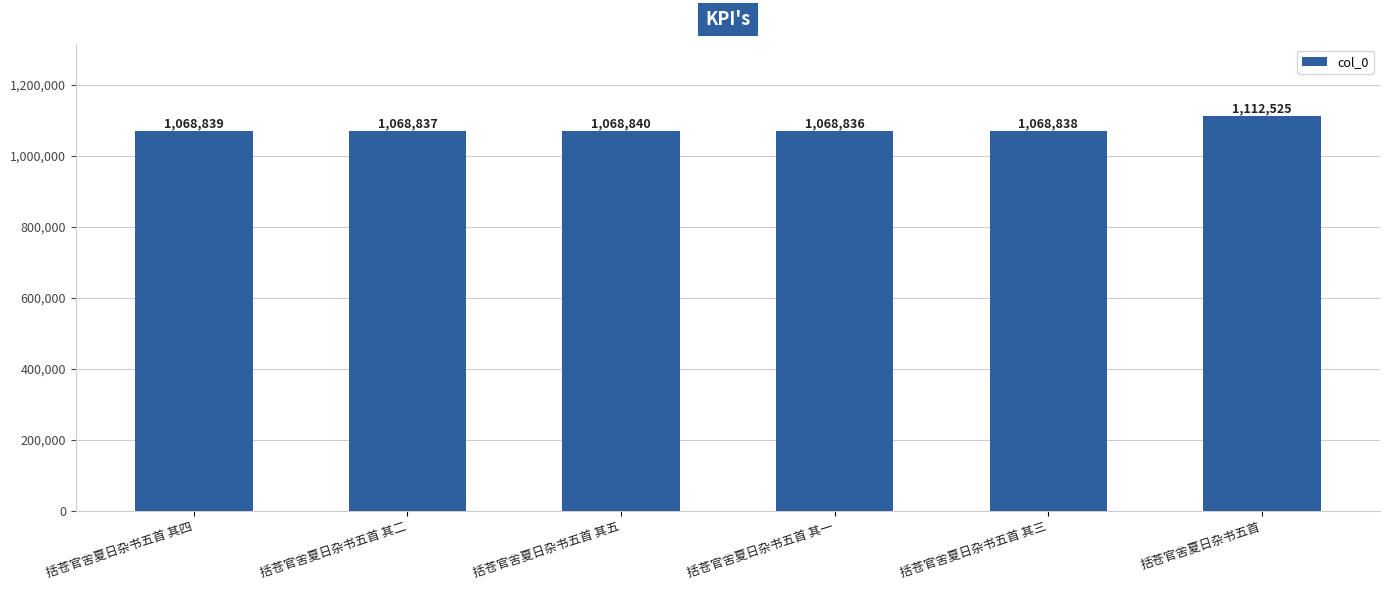

Is it true that the value at 括苍官舍夏日杂书五首 其一 is 1068836?

True